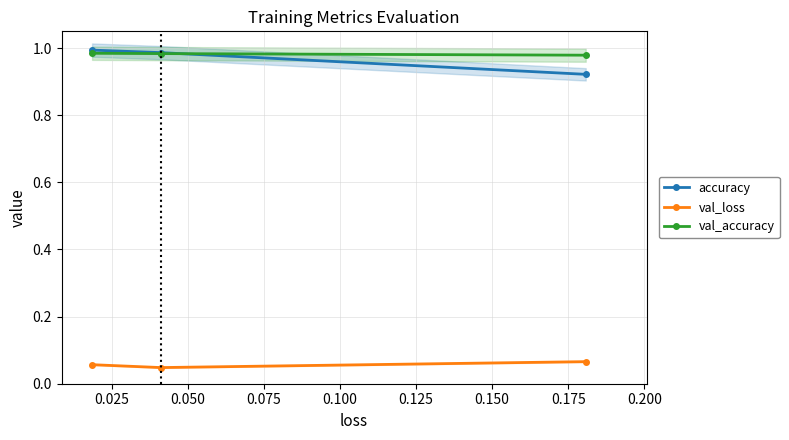

At how many categories does at least one series exceed 0?

3